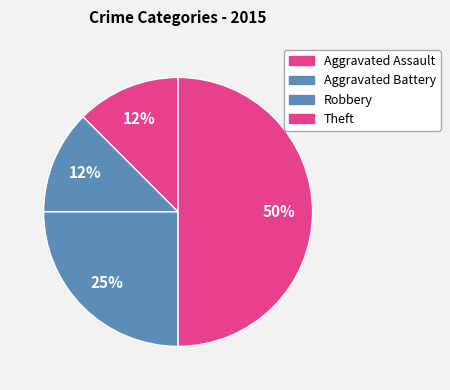

Which slice is the smallest?

Aggravated Assault